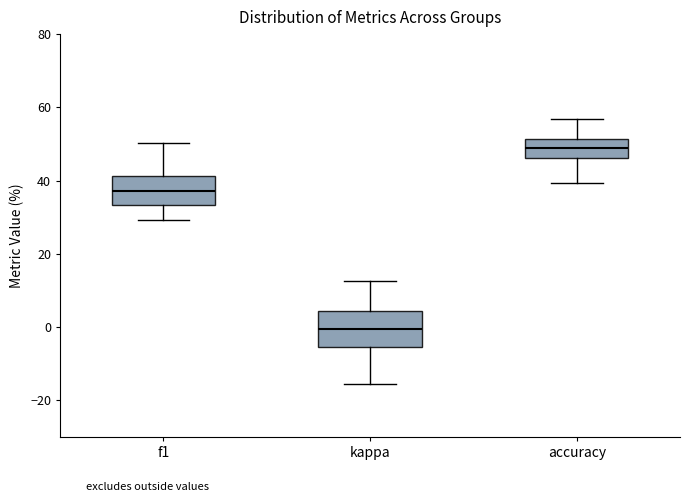

Where is the upper edge of the box for kappa on the y-axis? The values are not printed on the chart, so give them approximately, as read against the axis.

4